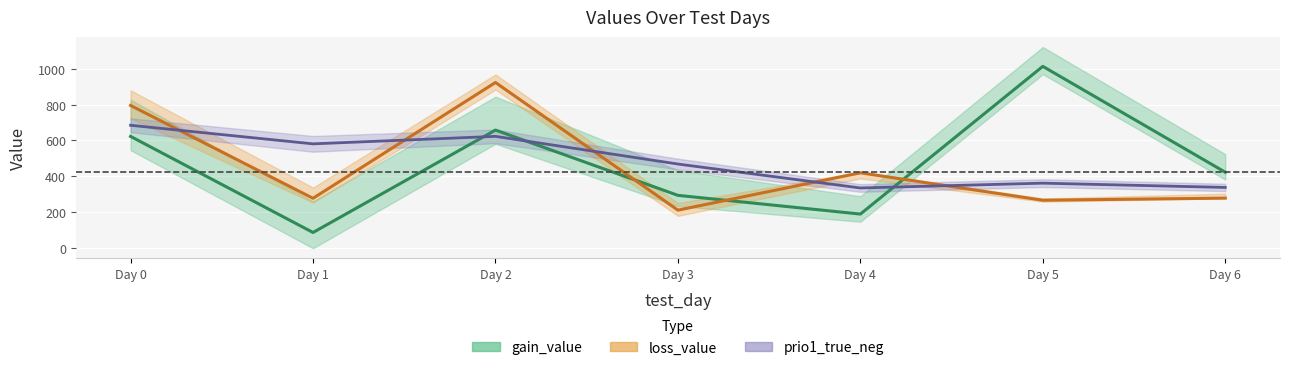

Rank the series by their average value, from highest to lowest.

prio1_true_neg, gain_value, loss_value